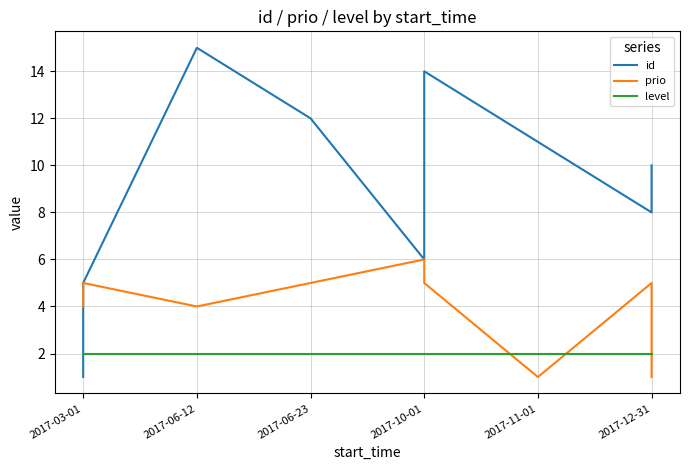

What is the sum of the id values at 2017-06-23 and 2017-03-01?

13